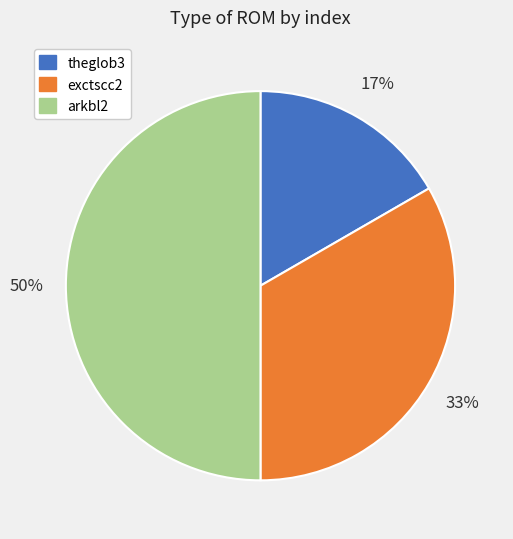

The exctscc2 slice represents 47% of the pie. True or false?

False